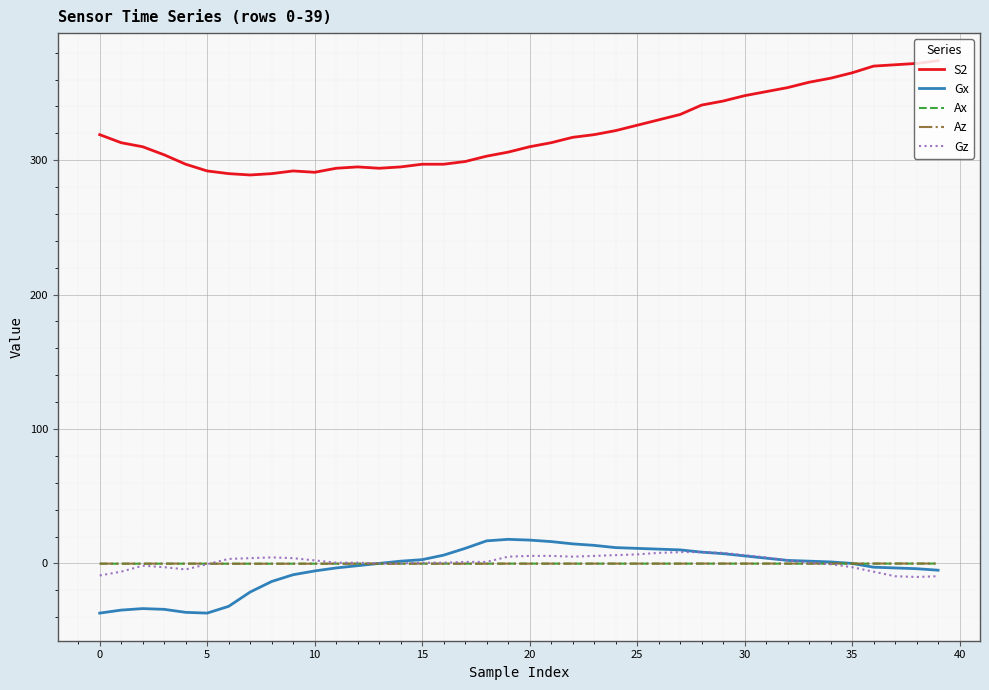

True or false: S2 and Ax cross at least once.

False